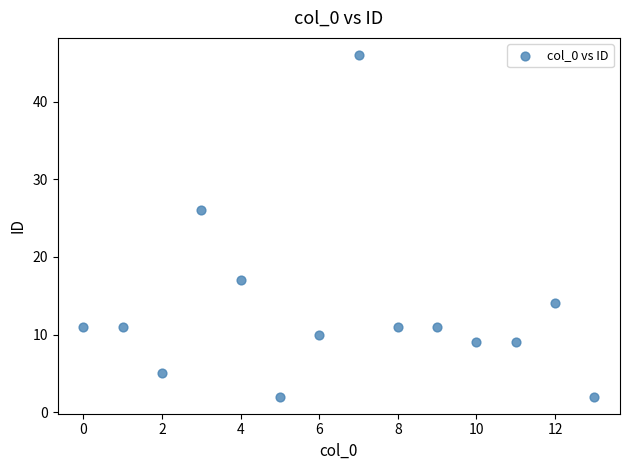

What Y value in the scatter plot is closest to 24?

26